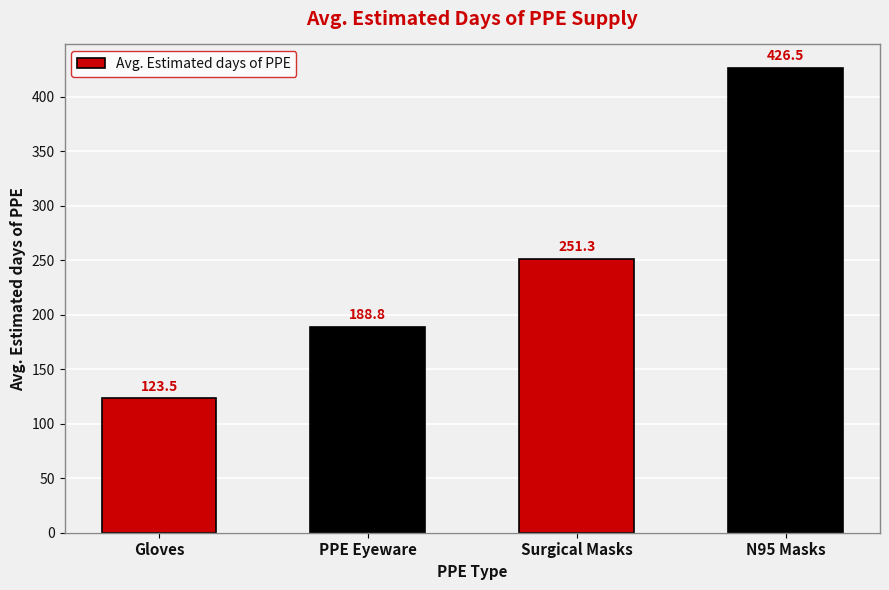

Are the bars horizontal?

No